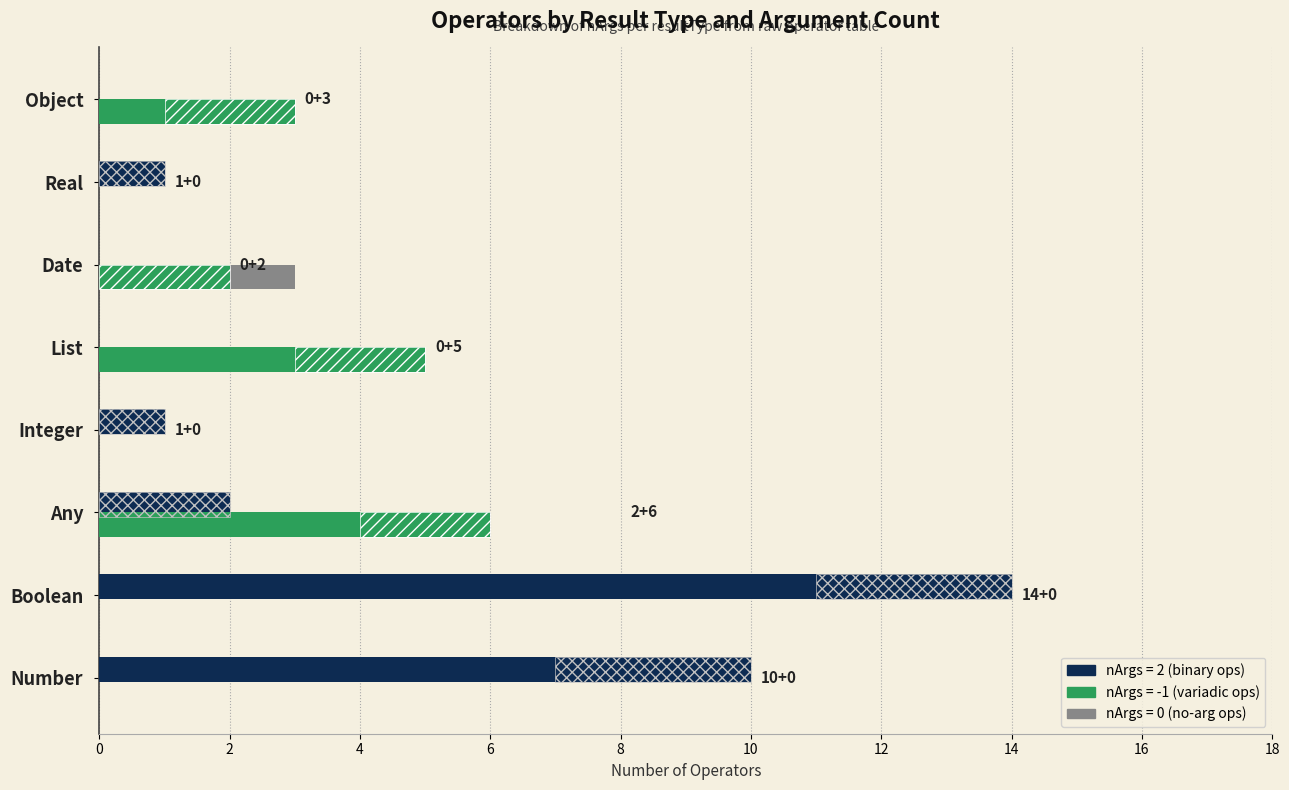

Reading right to left, what are all the values shown in this chart?

nArgs_2: 0	1	0	0	1	2	14	10
nArgs_neg1: 3	0	2	5	0	6	0	0
nArgs_0: 0	0	1	0	0	0	0	0